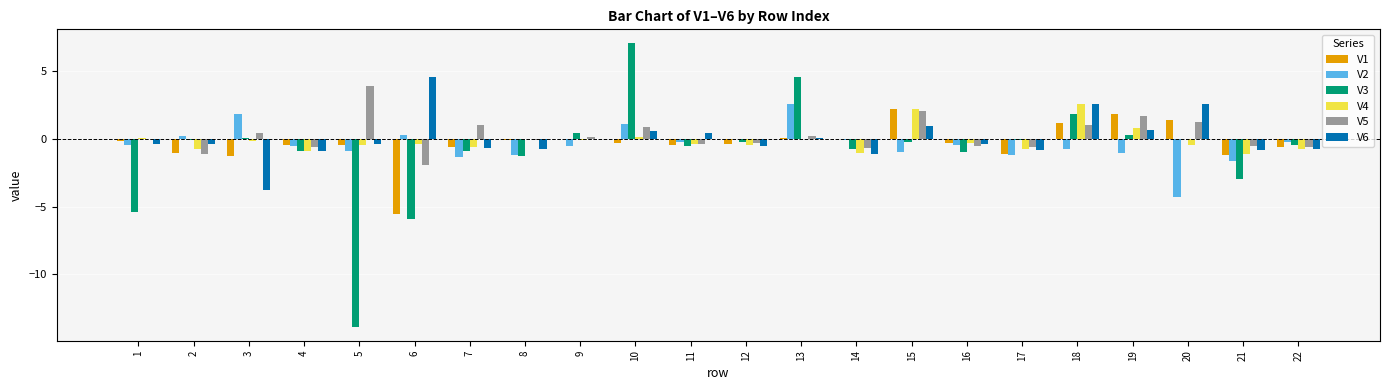

Which series has the largest total across all categories?

V5